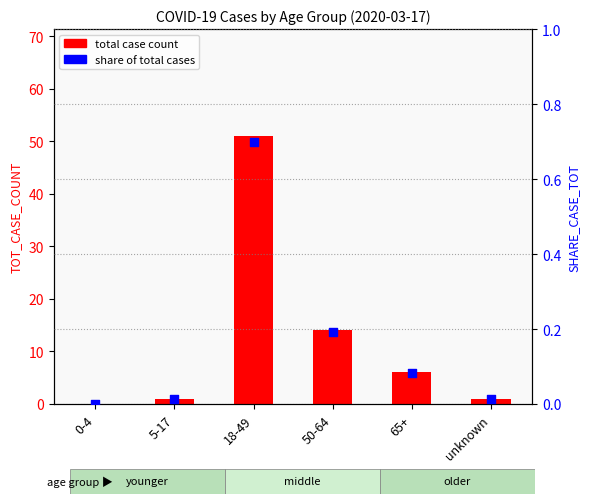

Which series has the largest total across all categories?

total case count